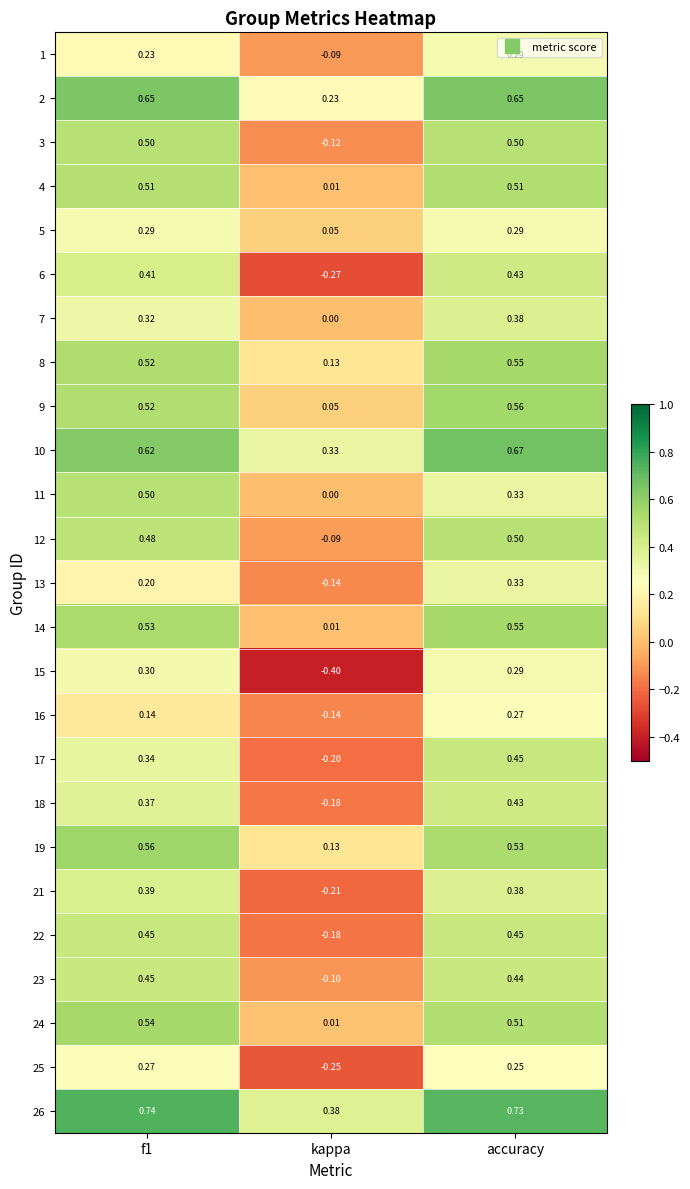

At which category is the sum across all series the highest?

accuracy